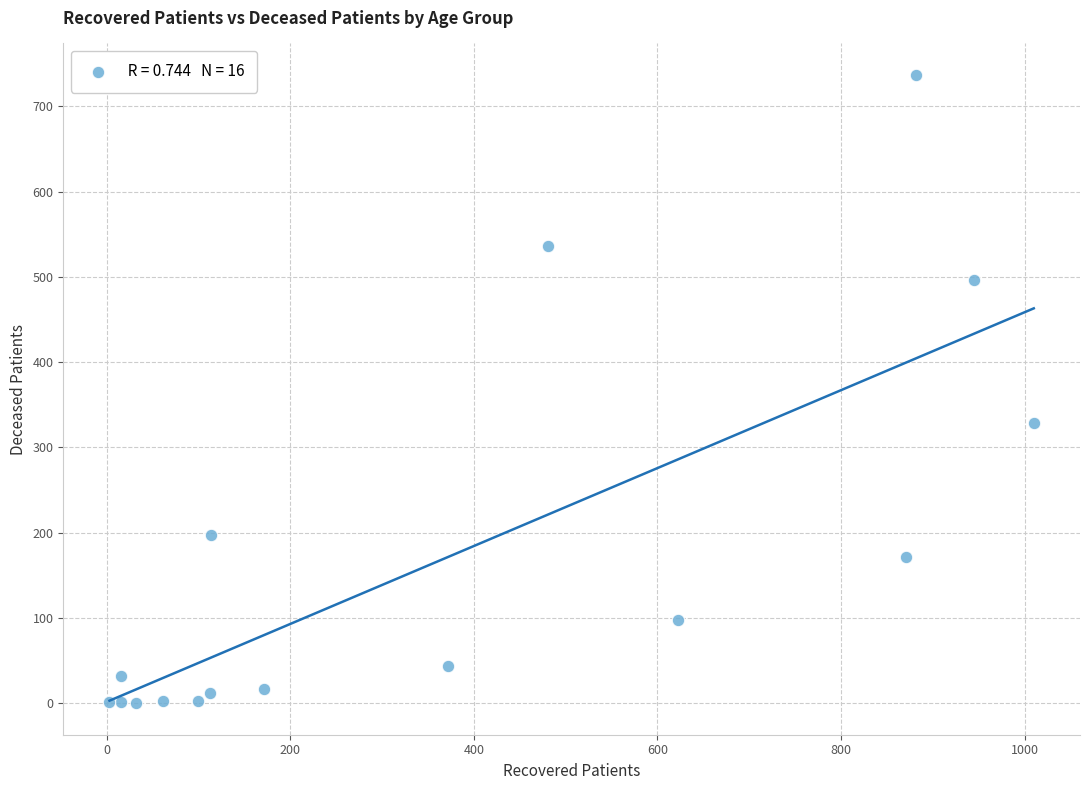

What Y value in the scatter plot is closest to 368?

329